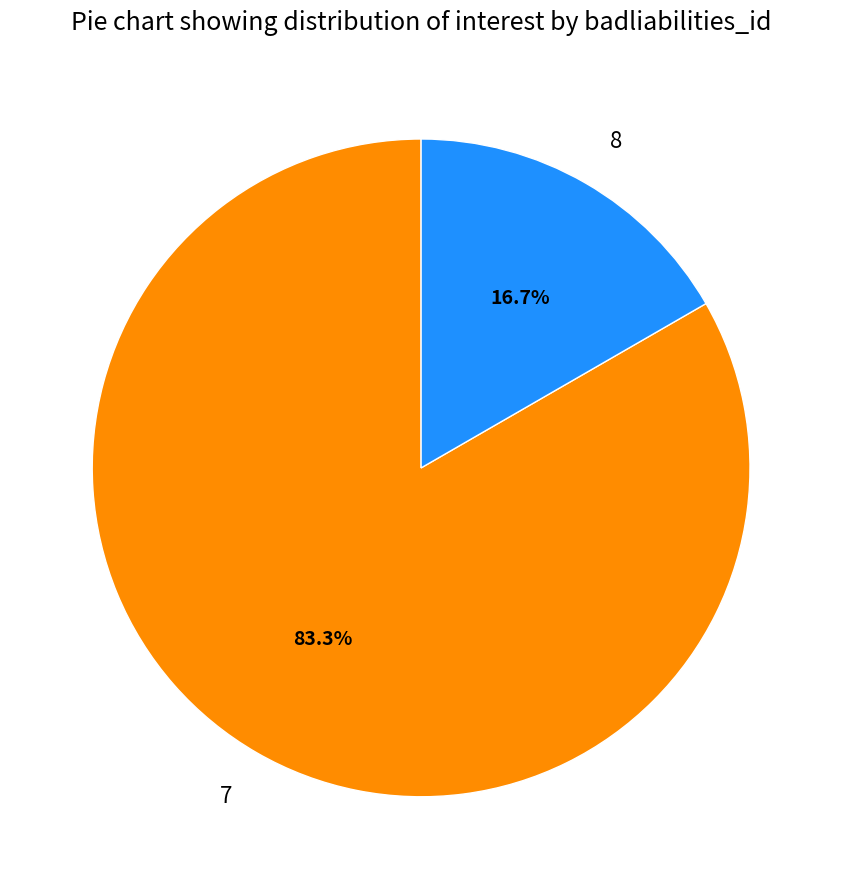

Is it true that 7 is 77% of the pie?

False